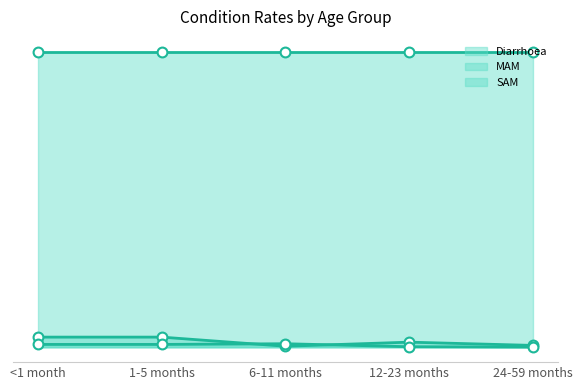

Is the value of Diarrhoea markers at <1 month greater than the value of MAM line at 24-59 months?

Yes